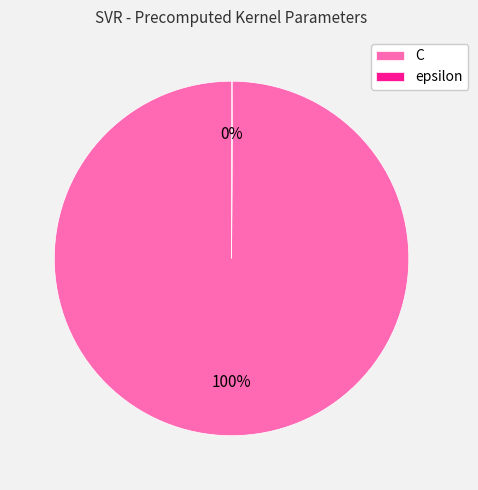

Which category has the biggest portion of the pie?

C